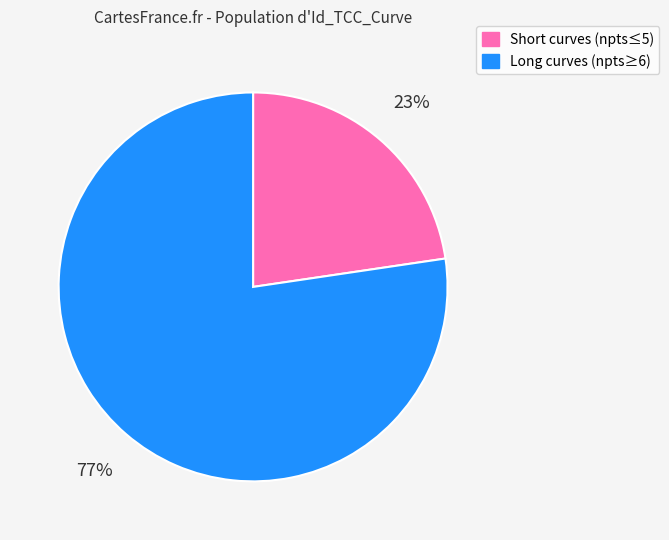

How many segments does this pie chart have?

2